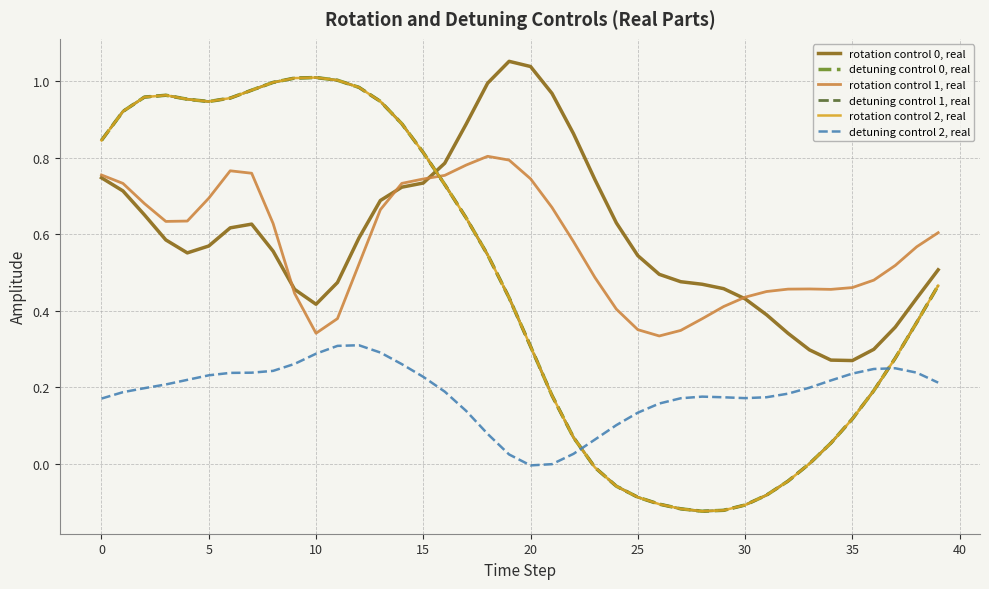

Does the chart display data point markers on the line(s)?

No